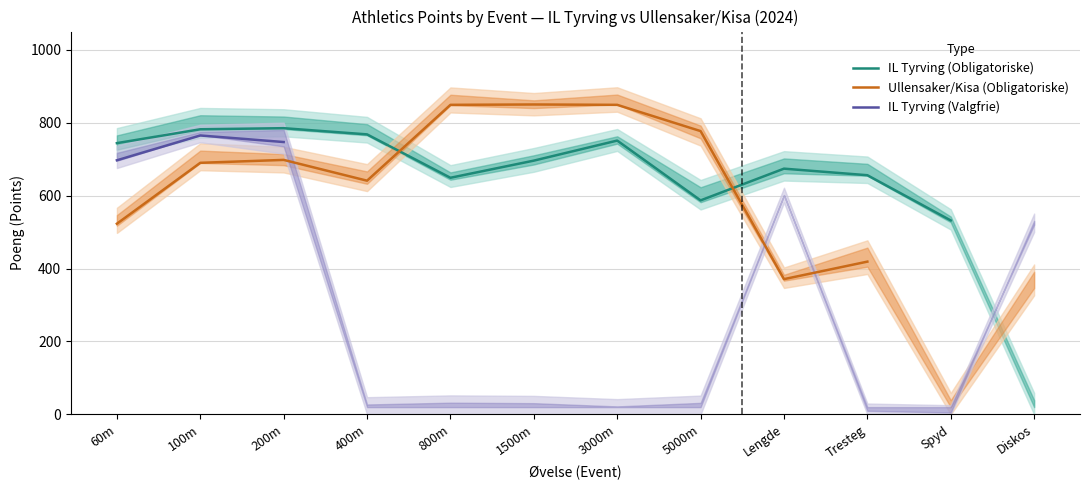

The value of Ullensaker/Kisa (Obligatoriske) at Diskos is 357.0. True or false?

True